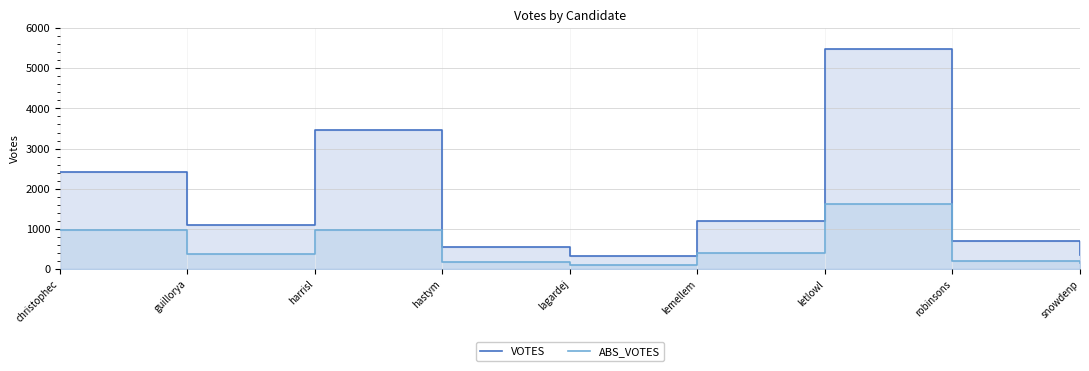

True or false: VOTES and ABS_VOTES intersect in this chart.

False